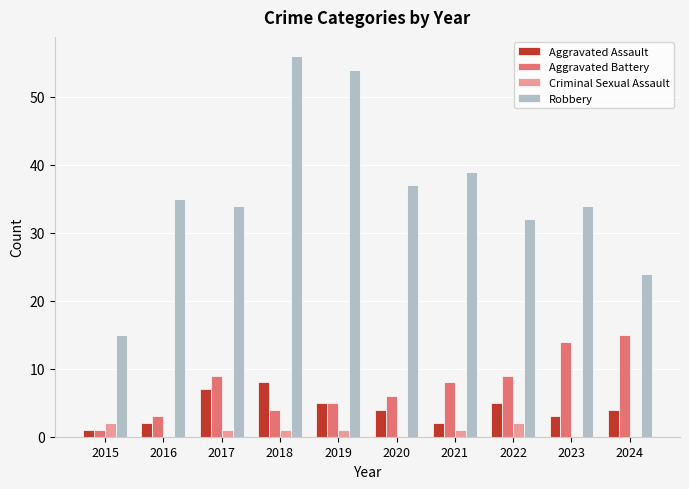

Which category has the highest value in the Aggravated Battery series?

2024